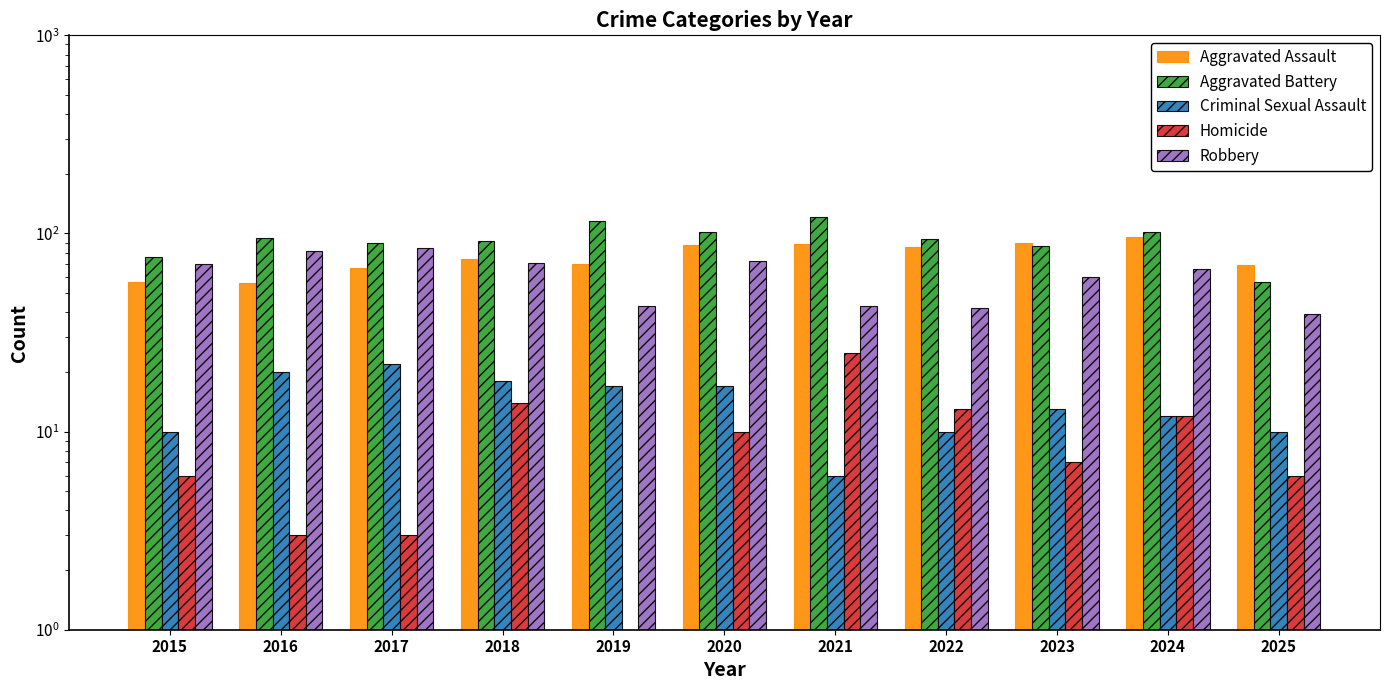

The Aggravated Assault series shows 74 at 2018. True or false?

True